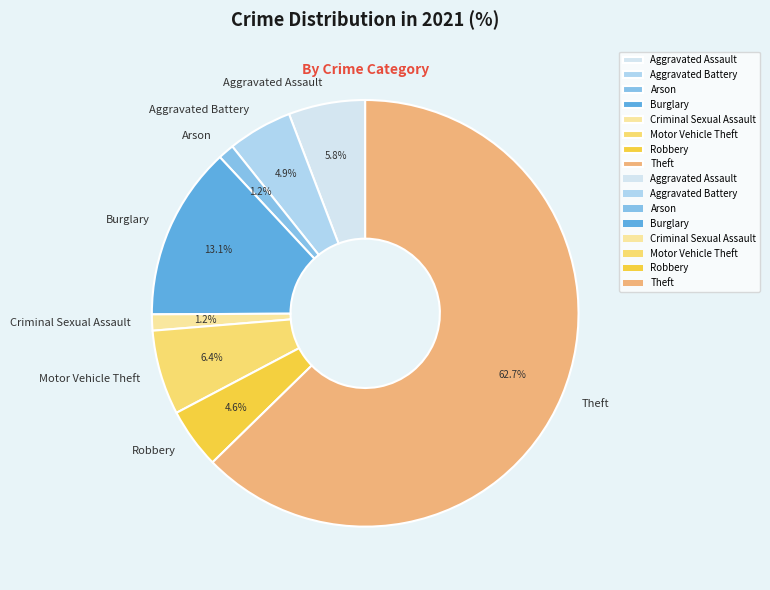

Approximately how many times larger is the value at Criminal Sexual Assault compared to Arson?

1.0